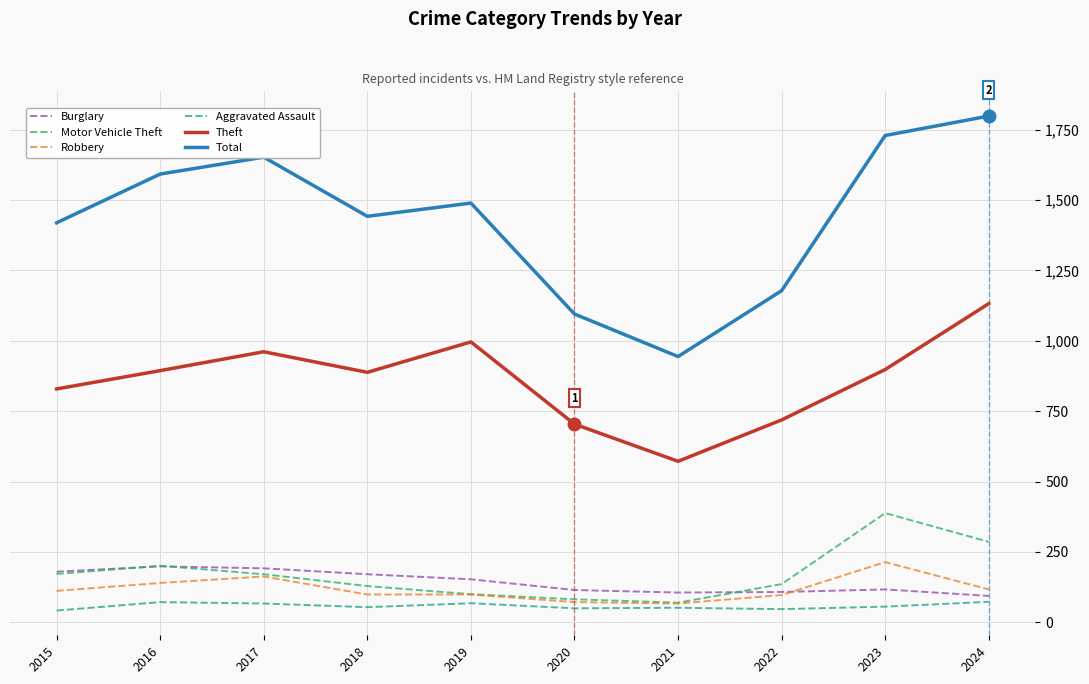

True or false: Burglary and Aggravated Assault intersect in this chart.

False